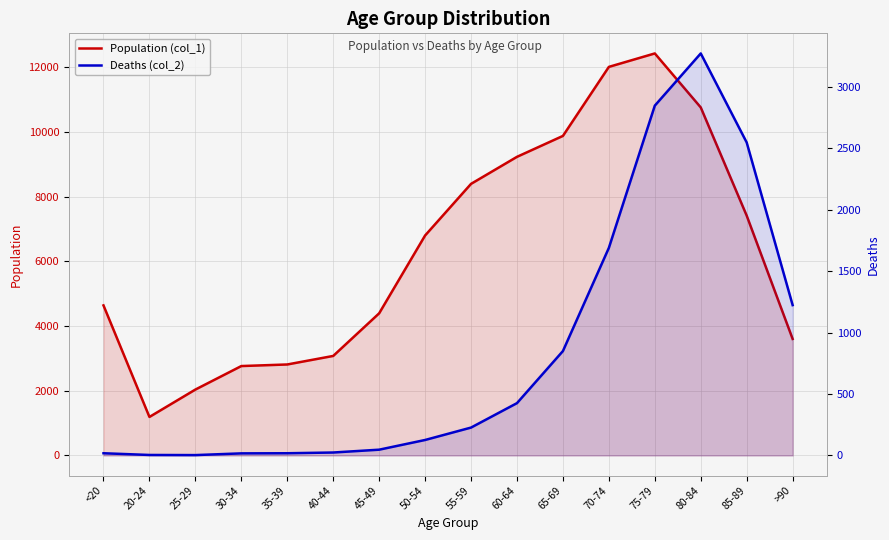

The value of Deaths (col_2) at >90 is 1224. True or false?

True